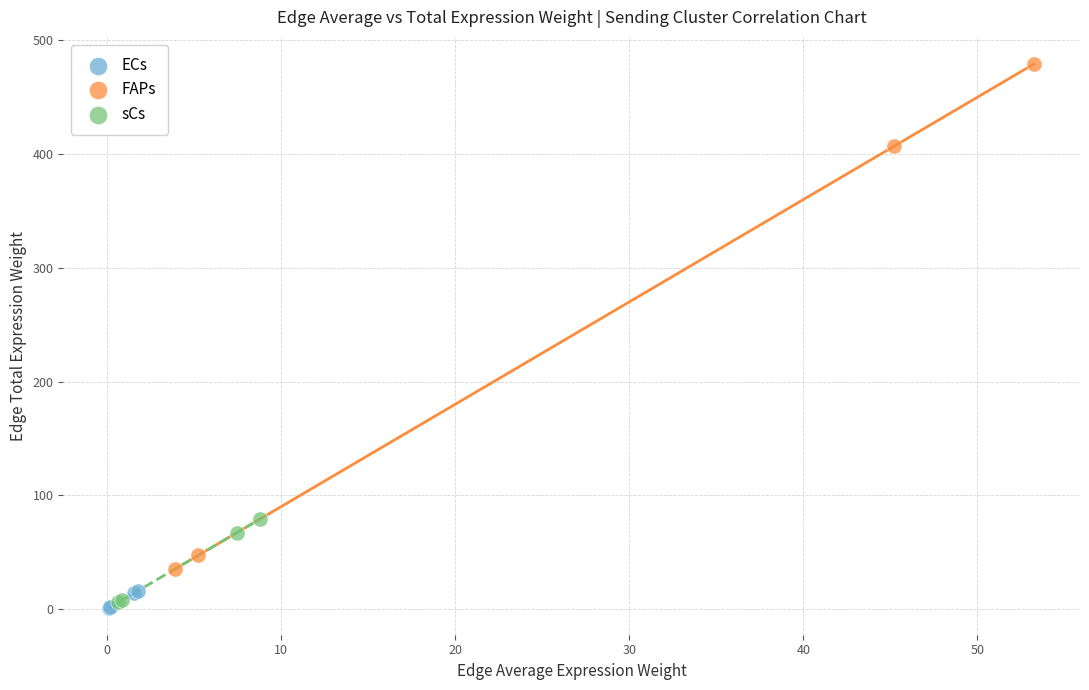

Which series has the largest Y range (max minus min)?

FAPs